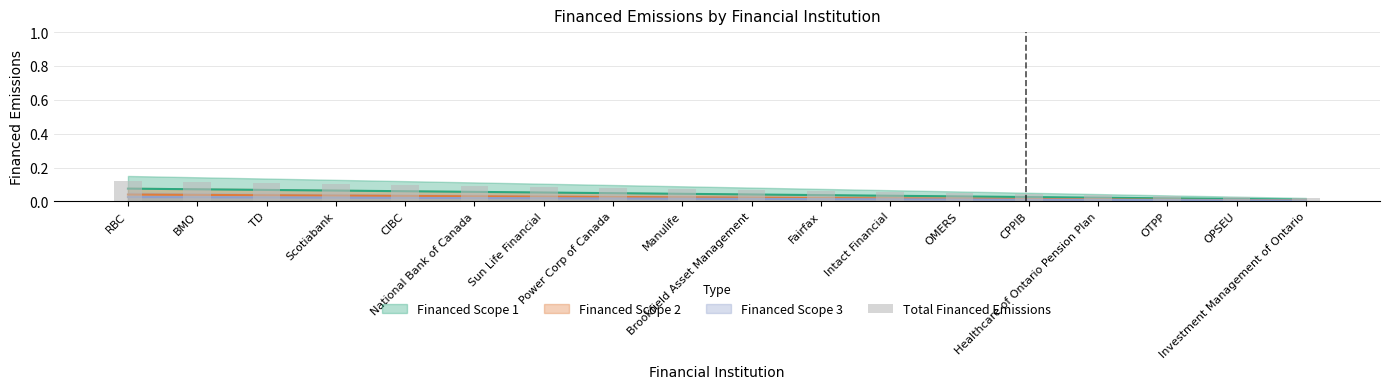

Rank the categories by value from highest to lowest.

RBC, BMO, TD, Scotiabank, CIBC, National Bank of Canada, Sun Life Financial, Power Corp of Canada, Manulife, Brookfield Asset Management, Fairfax, Intact Financial, OMERS, CPPIB, Healthcare of Ontario Pension Plan, OTPP, OPSEU, Investment Management of Ontario